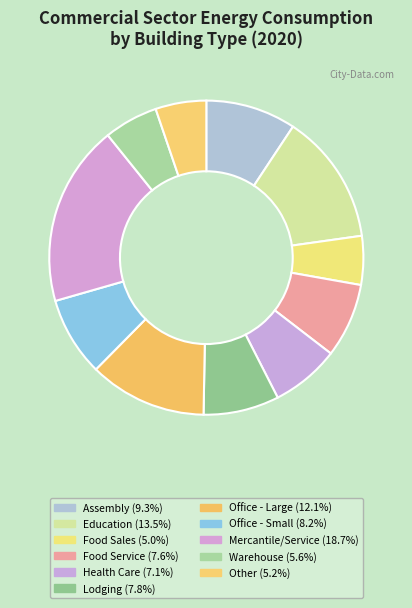

To the nearest percent, what is the difference between the Lodging and Assembly slice percentages?

2%